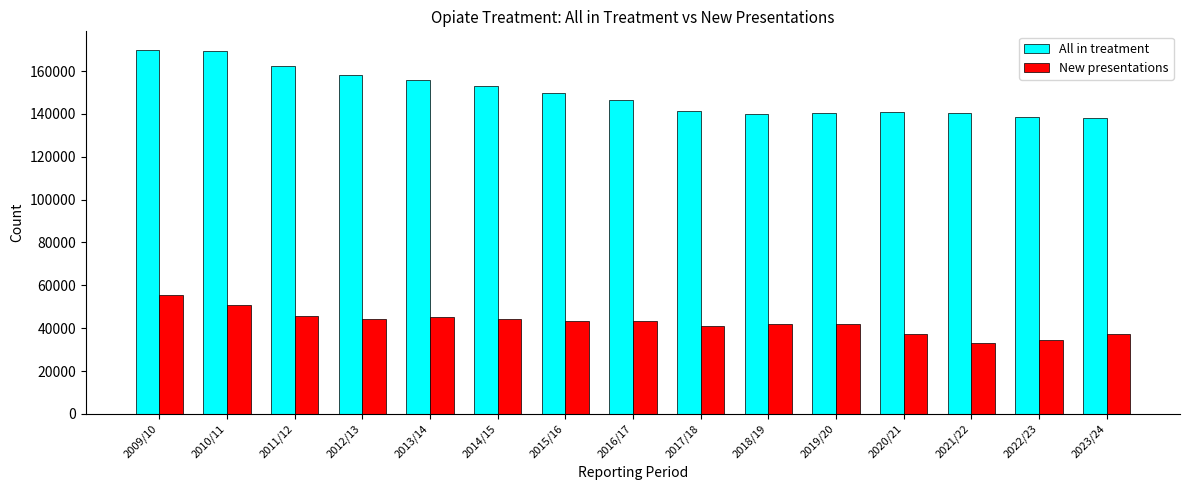

What is the minimum value for New presentations?

33213